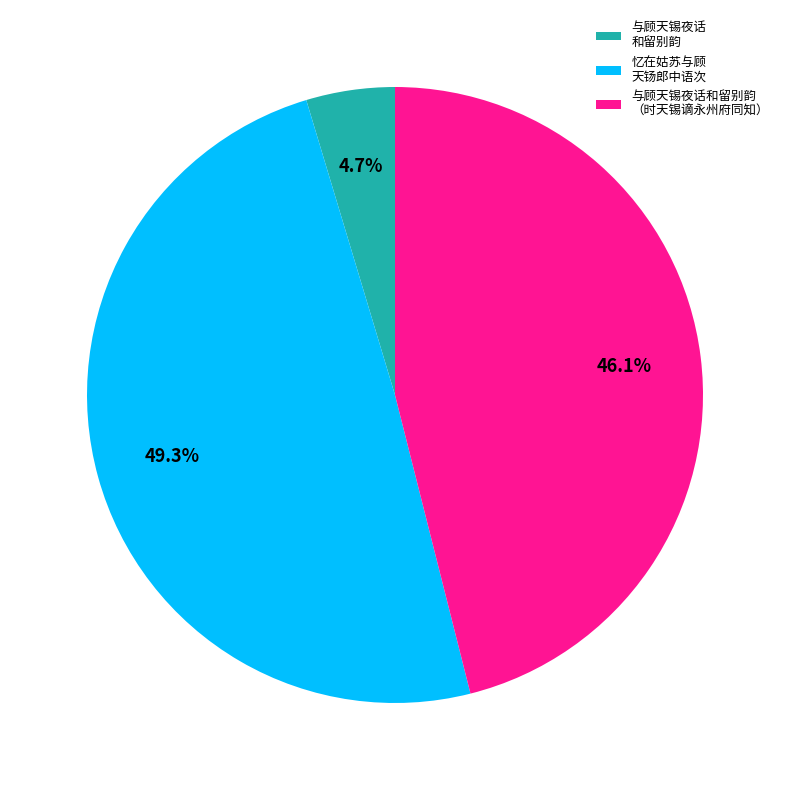

What is the largest slice in the pie chart?

忆在姑苏与顾 天钖郎中语次